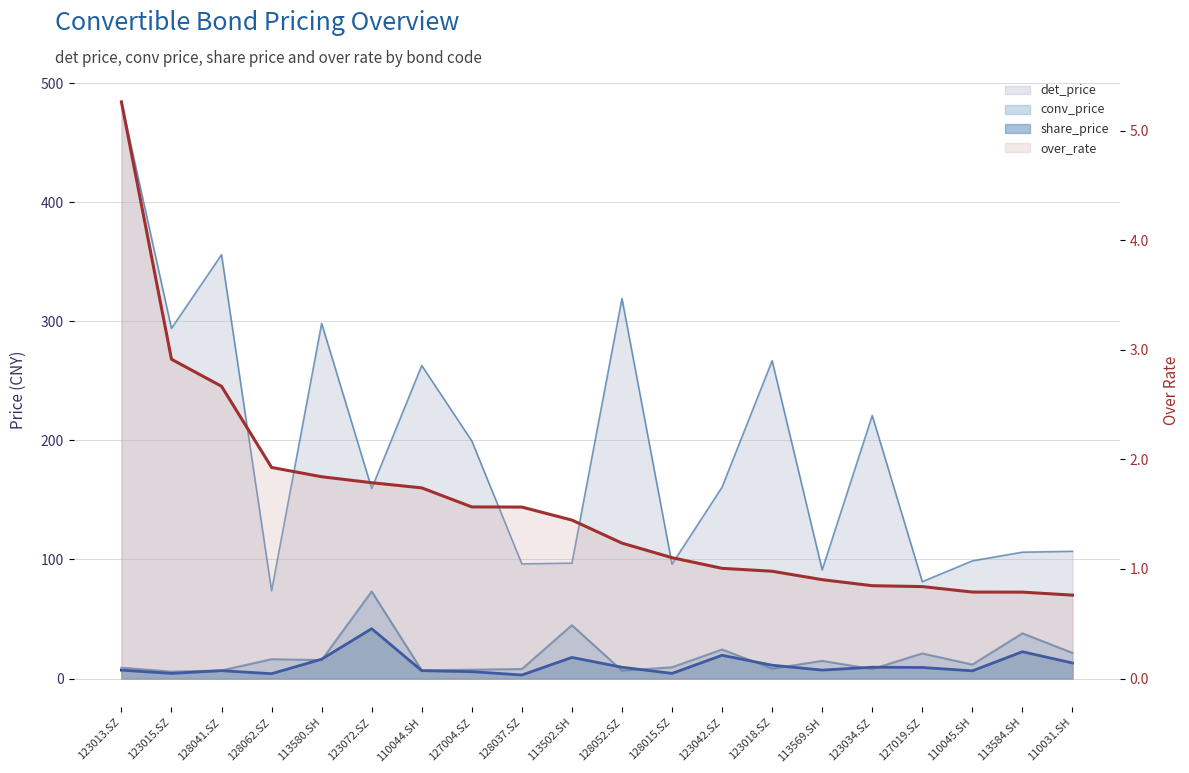

At which category is the sum across all series the highest?

123013.SZ